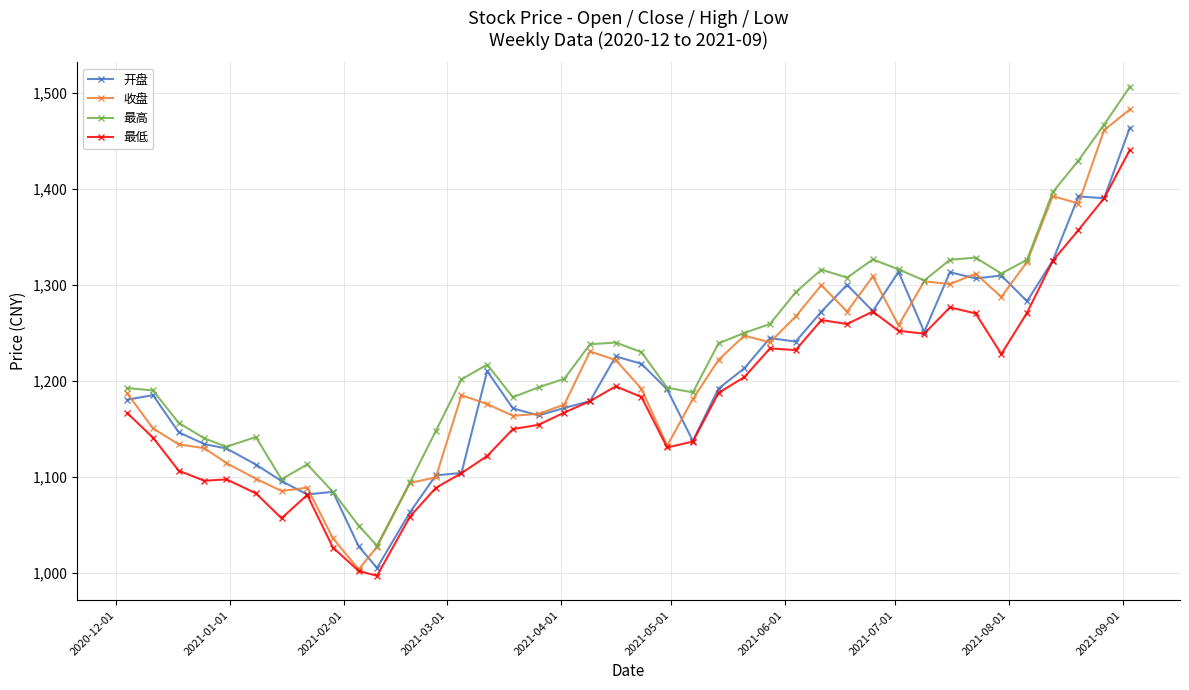

What is the value of the 最高 point at the 25th from the left?

1250.0